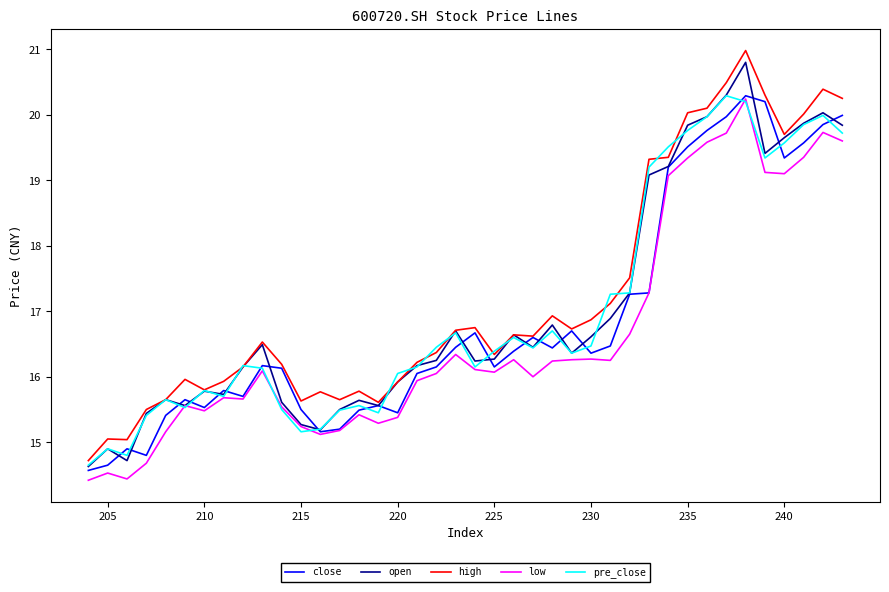

True or false: low and open intersect in this chart.

False